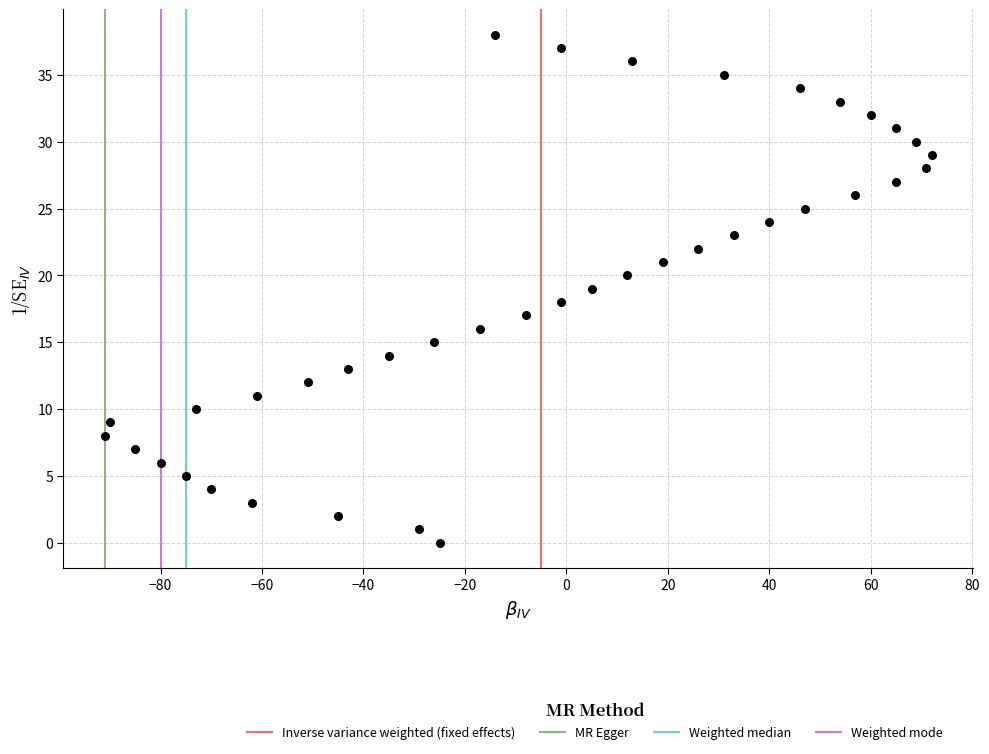

What is the range of Y values (max minus min)?

38